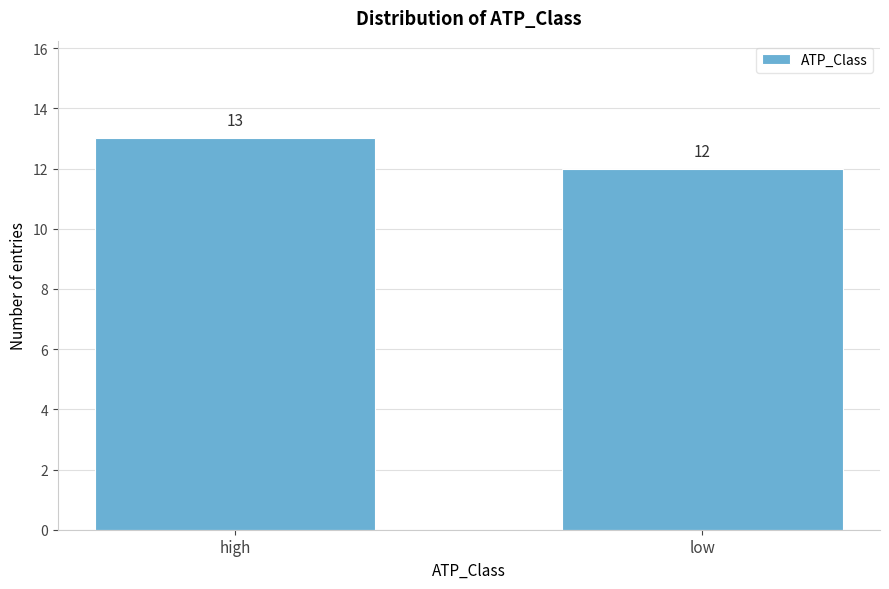

Reading left to right, list all the values displayed in this chart.

high=13	low=12